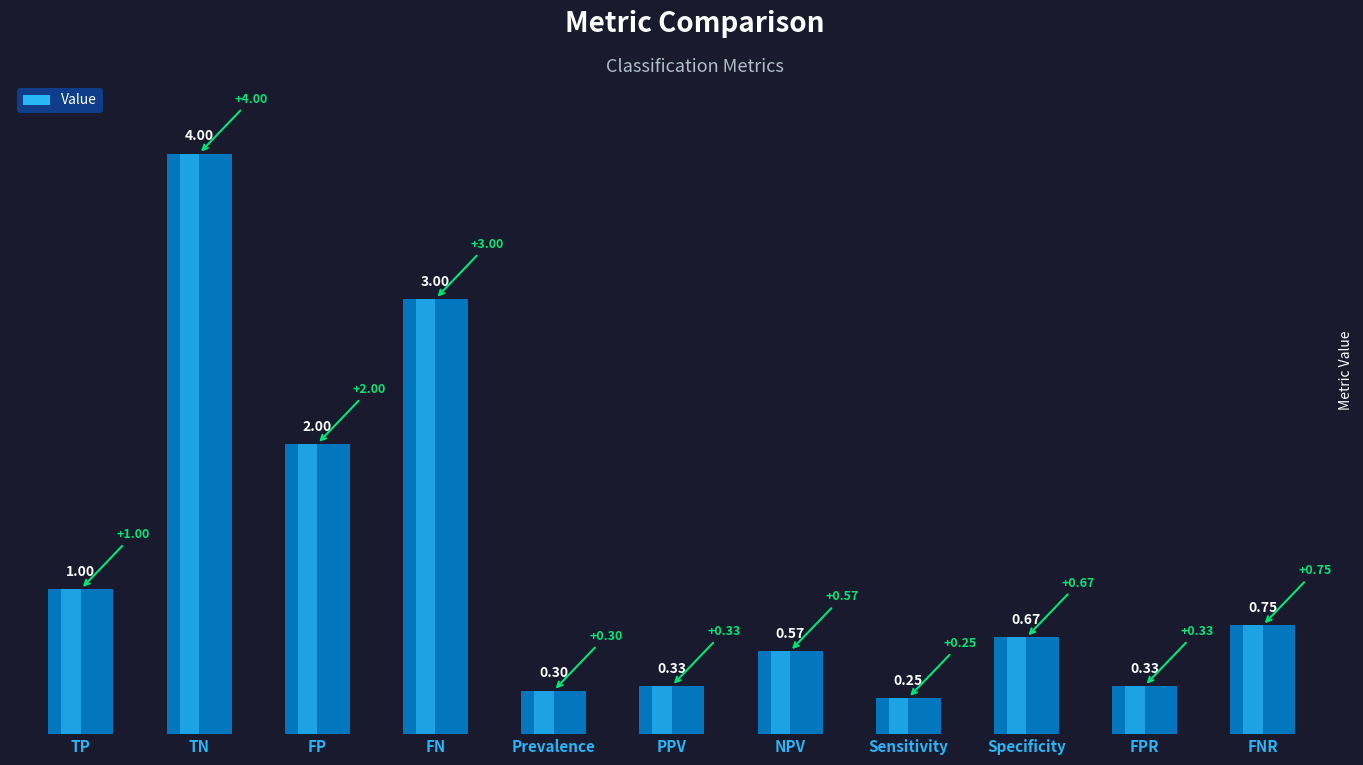

At which label is the value closest to 2?

FP